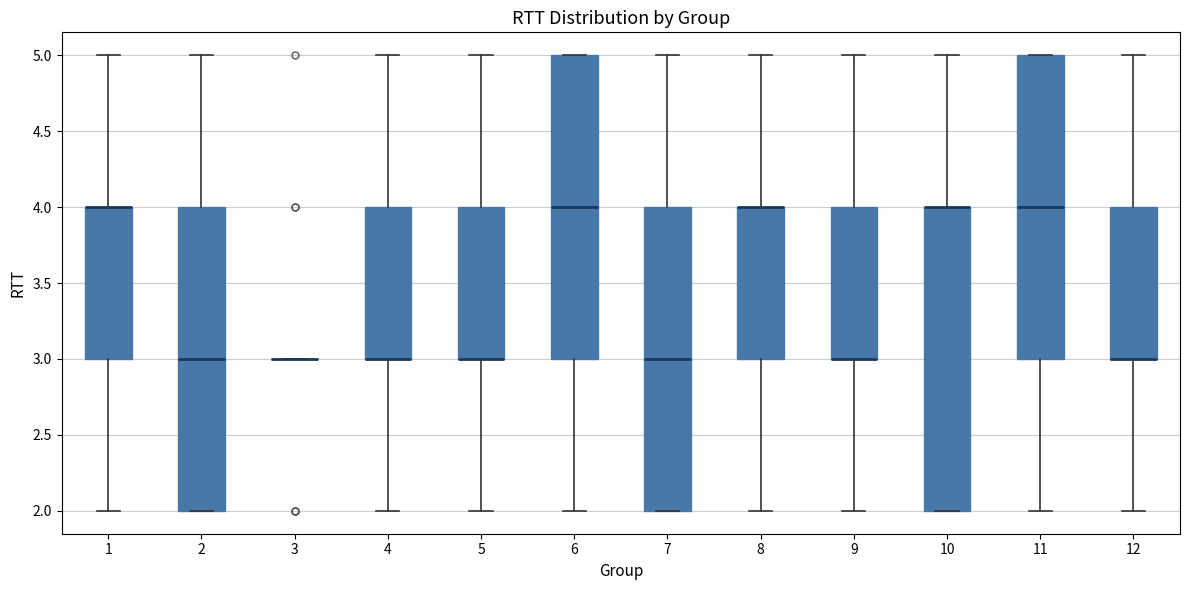

Reading left to right, read every box against the y-axis: the position of its median line, the range the box covers, and the ends of its whiskers. The values are not printed on the chart, so give them approximately, as read against the axis.

1: median 4 (drawn on the box's upper edge), box 3 to 4, whiskers 2 to 5
2: median 3, box 2 to 4, whiskers 2 to 5
3: box collapsed to a line at 3, whiskers 3 to 3
4: median 3 (drawn on the box's lower edge), box 3 to 4, whiskers 2 to 5
5: median 3 (drawn on the box's lower edge), box 3 to 4, whiskers 2 to 5
6: median 4, box 3 to 5, whiskers 2 to 5
7: median 3, box 2 to 4, whiskers 2 to 5
8: median 4 (drawn on the box's upper edge), box 3 to 4, whiskers 2 to 5
9: median 3 (drawn on the box's lower edge), box 3 to 4, whiskers 2 to 5
10: median 4 (drawn on the box's upper edge), box 2 to 4, whiskers 2 to 5
11: median 4, box 3 to 5, whiskers 2 to 5
12: median 3 (drawn on the box's lower edge), box 3 to 4, whiskers 2 to 5